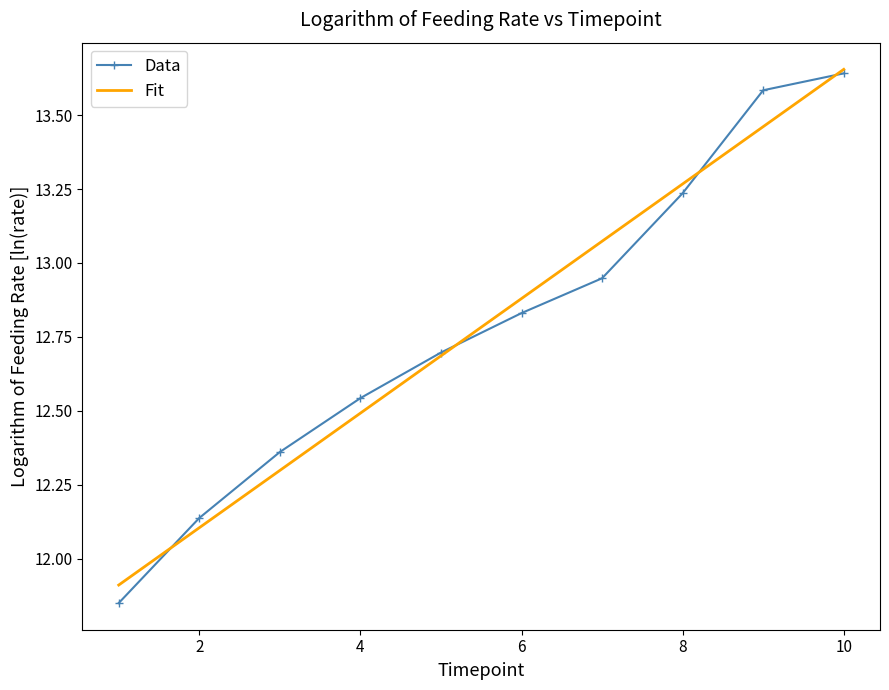

Which series has the largest range (max minus min)?

Data